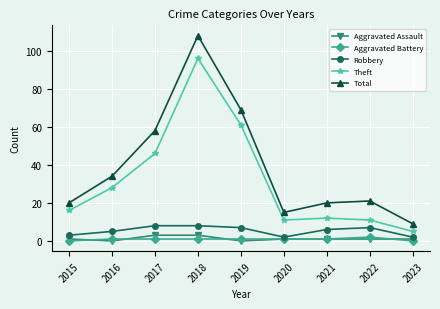

Where is the first local minimum for Total?

2020